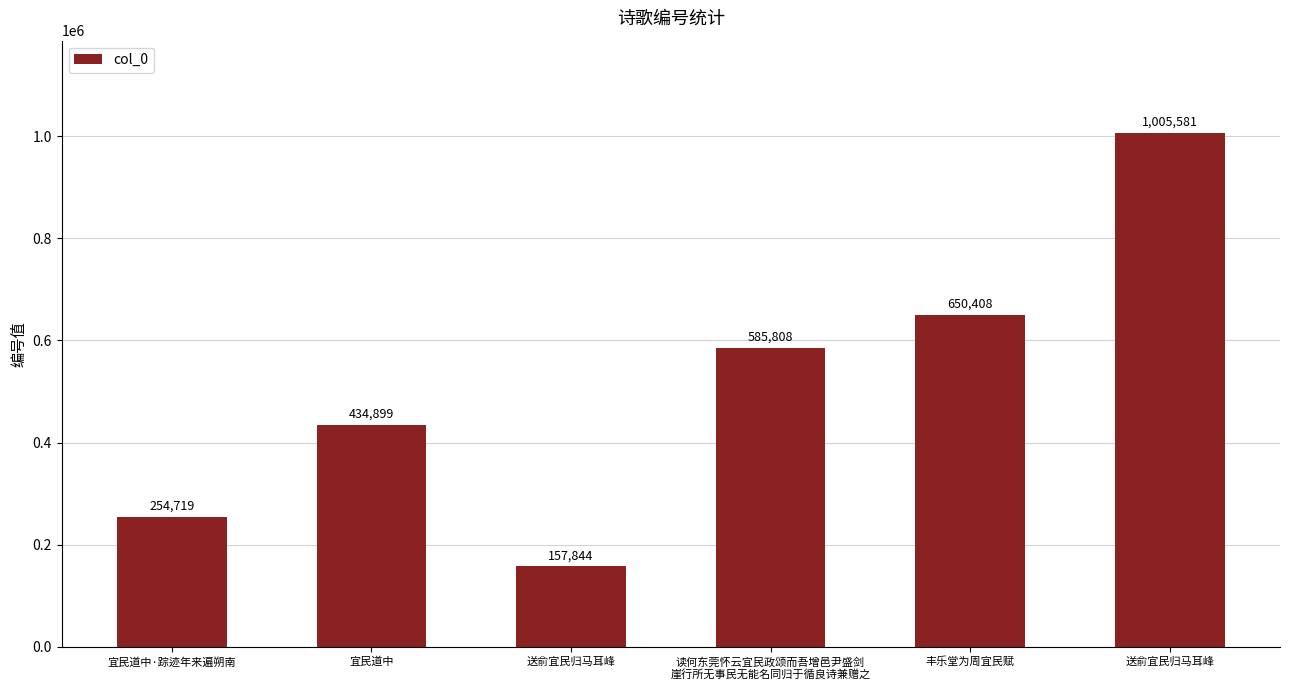

Does the chart contain any negative values?

No